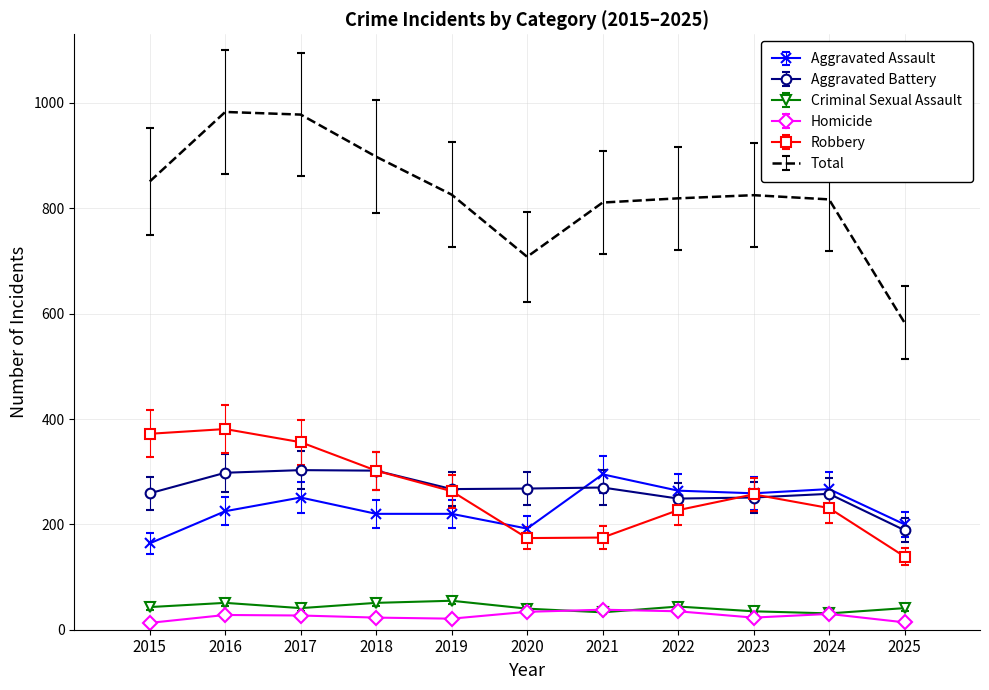

How many values in the Robbery series are below 257?

5